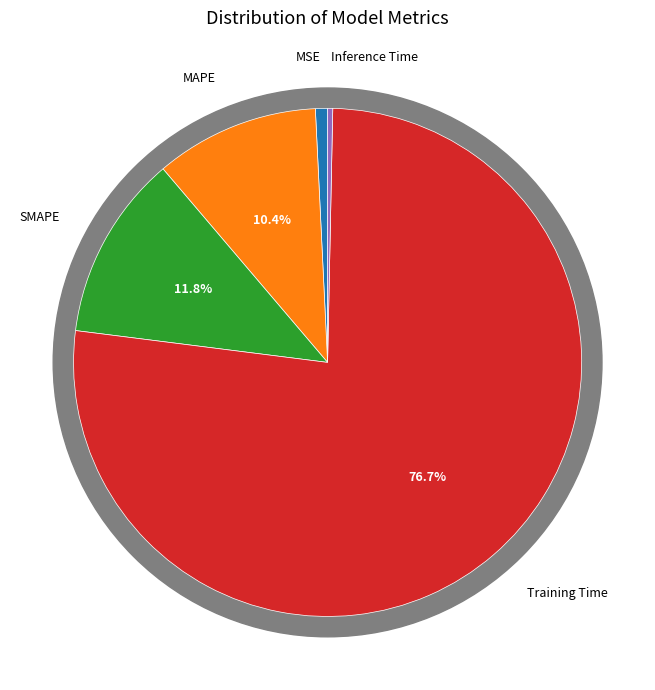

Does any single category account for the majority?

Yes